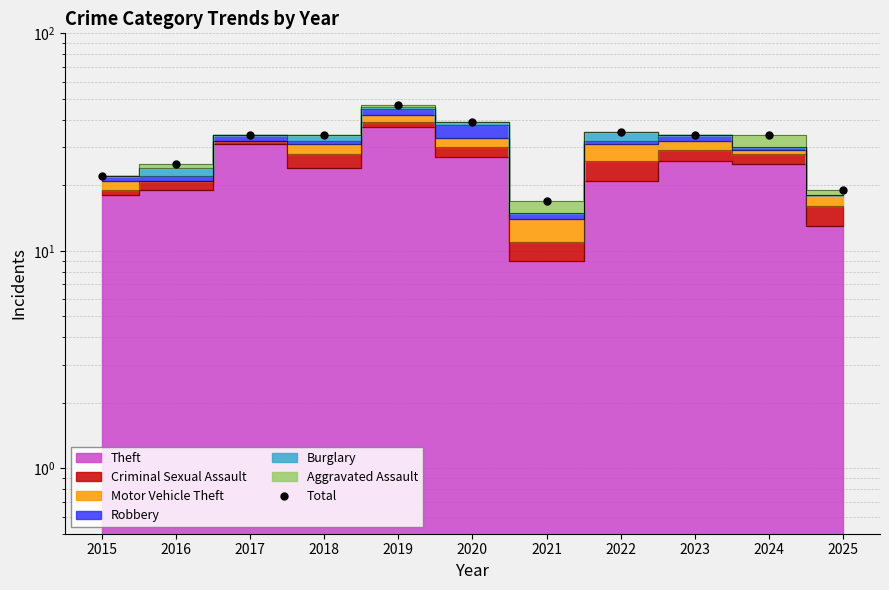

Approximately how many times larger is the value at 2025 compared to 2022?

0.5